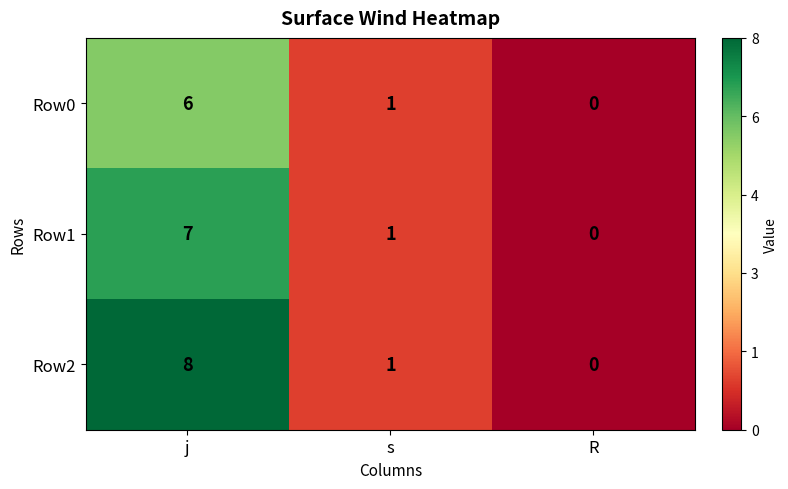

What is the difference between the maximum and minimum values in the Row2 series?

8